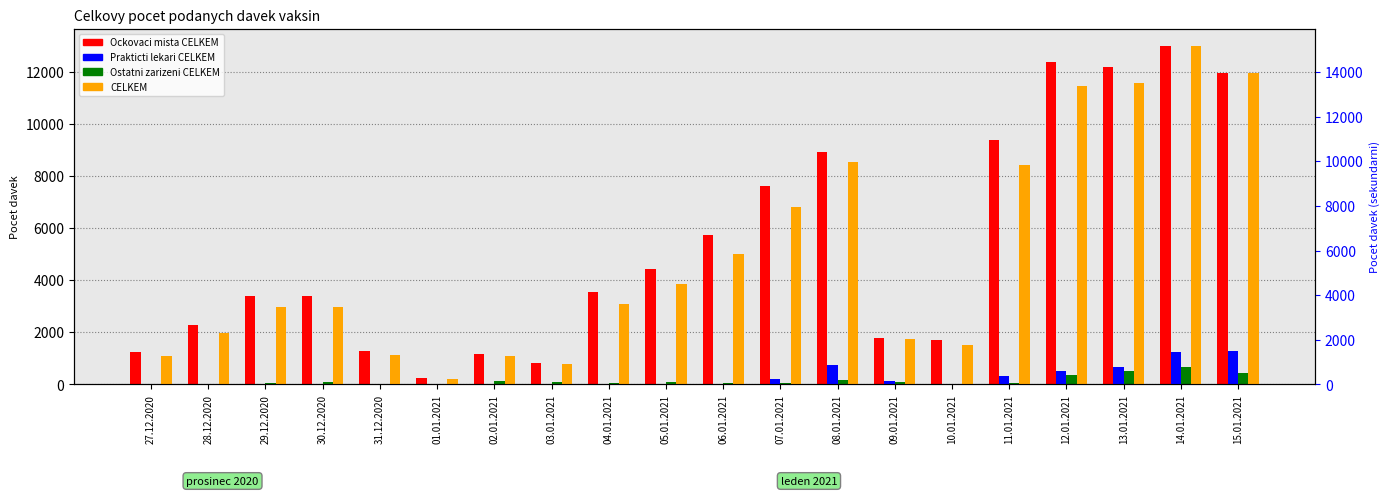

Rank the series at 04.01.2021 from highest to lowest value.

CELKEM, Ockovaci mista CELKEM, Ostatni zarizeni CELKEM, Prakticti lekari CELKEM